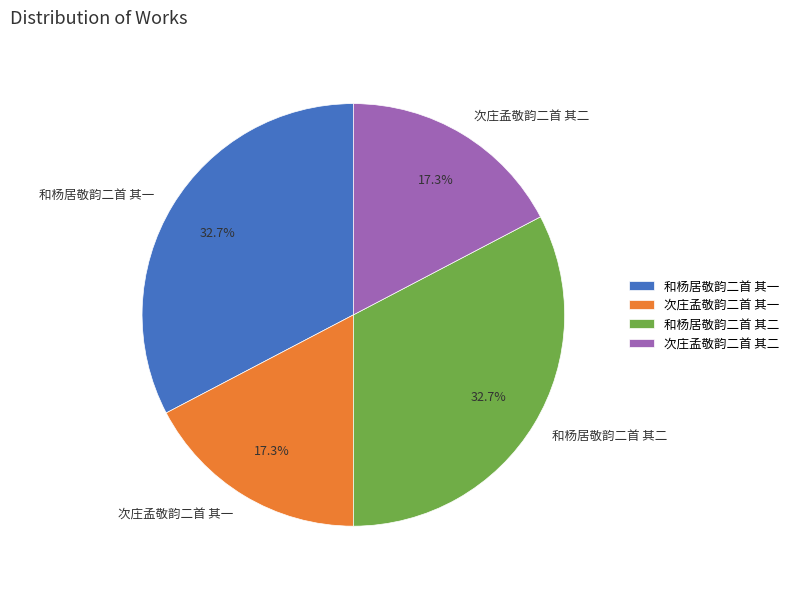

True or false: 和杨居敬韵二首 其二 accounts for 18% of the total.

False